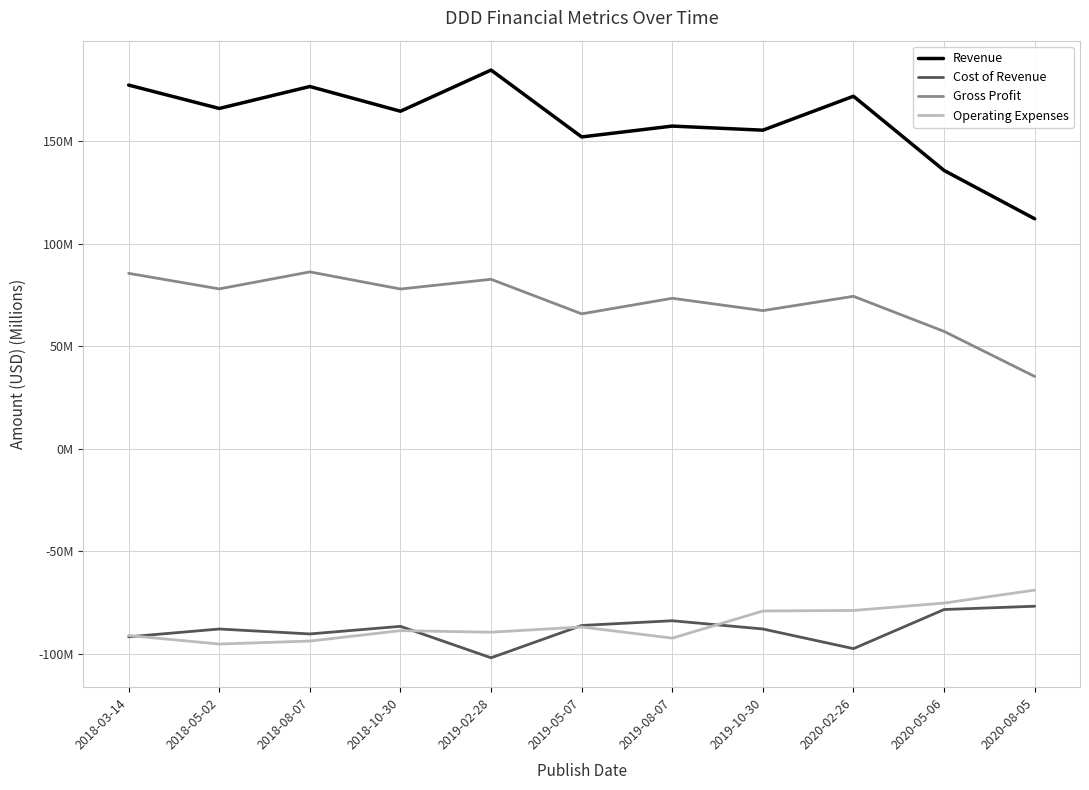

What are all the series names shown in the legend?

Revenue, Cost of Revenue, Gross Profit, Operating Expenses